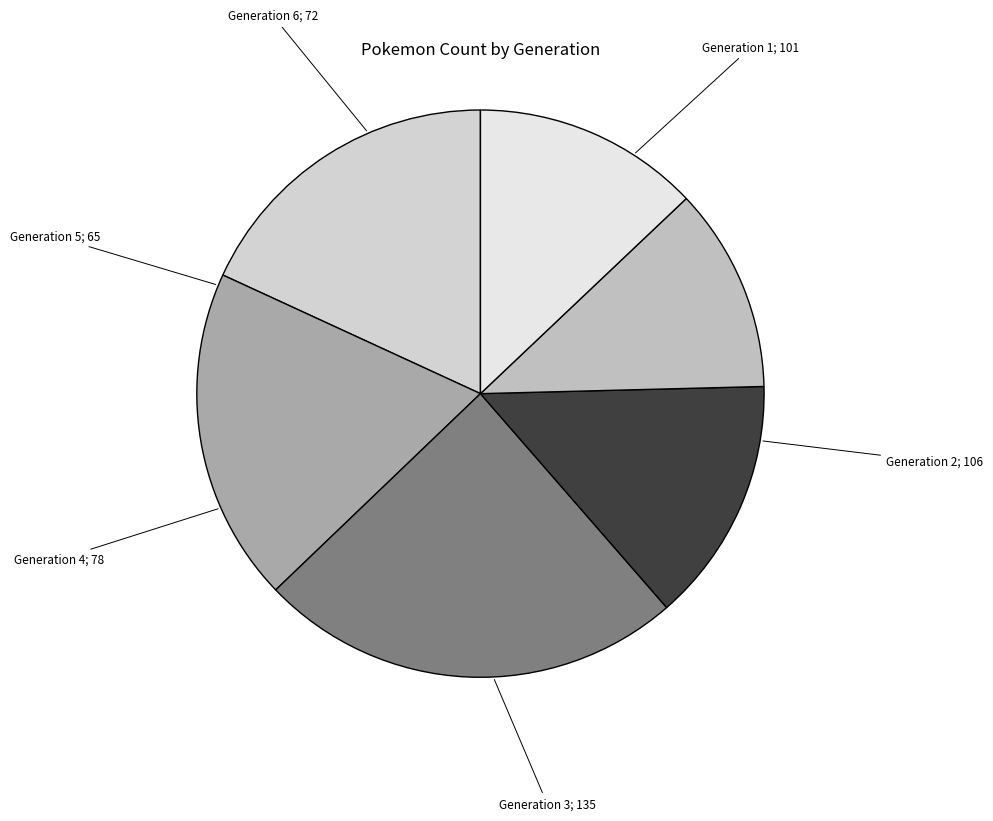

Is there a majority slice in this chart?

No